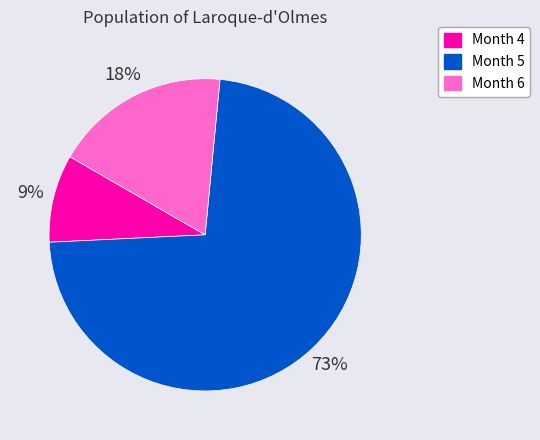

Which has a higher value, Month 6 or Month 5?

Month 5